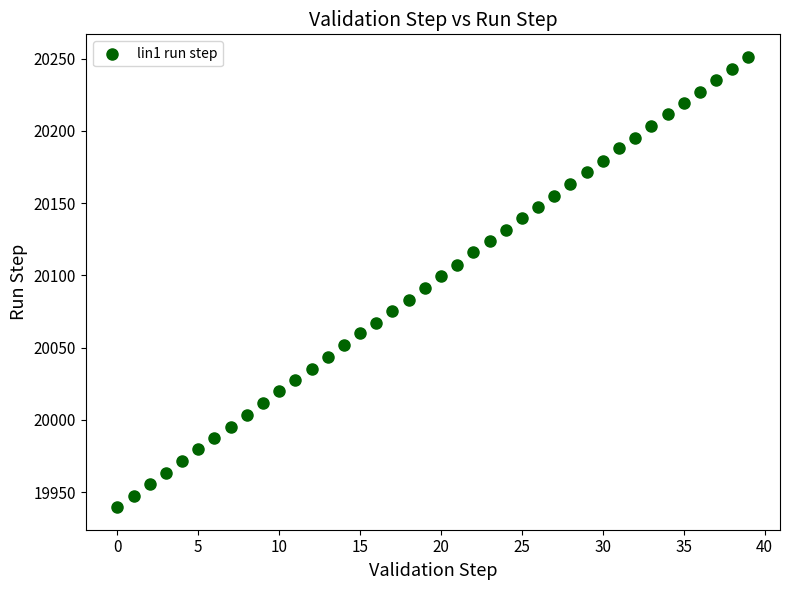

What is the range of Y values (max minus min)?

311.8